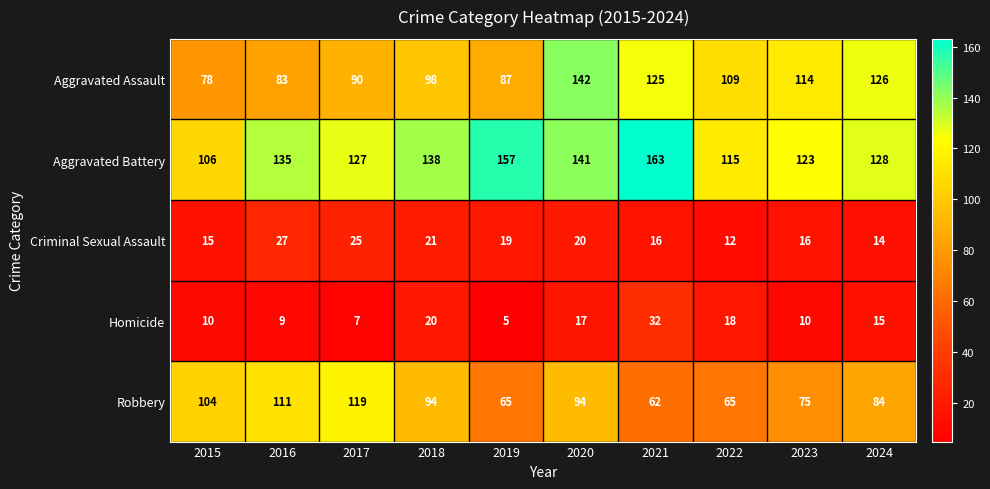

Rank the series by their maximum value, from highest to lowest.

Aggravated Battery, Aggravated Assault, Robbery, Homicide, Criminal Sexual Assault